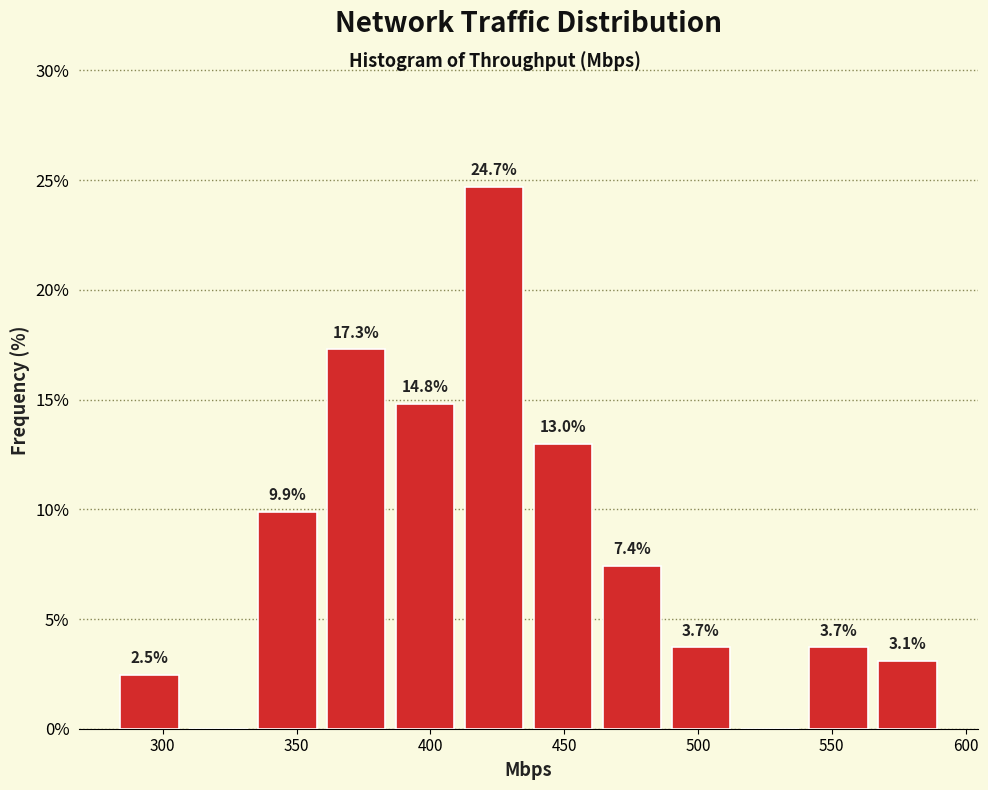

Over which range of the x-axis is the bar tallest?

410 to 435